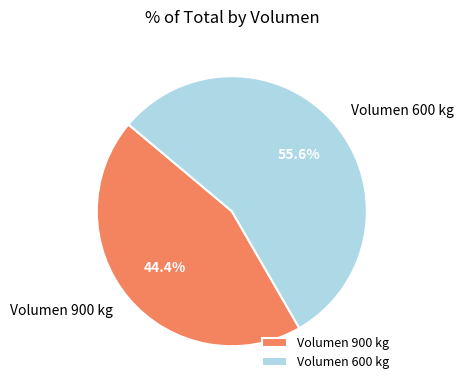

Which category accounts for the majority?

Volumen 600 kg